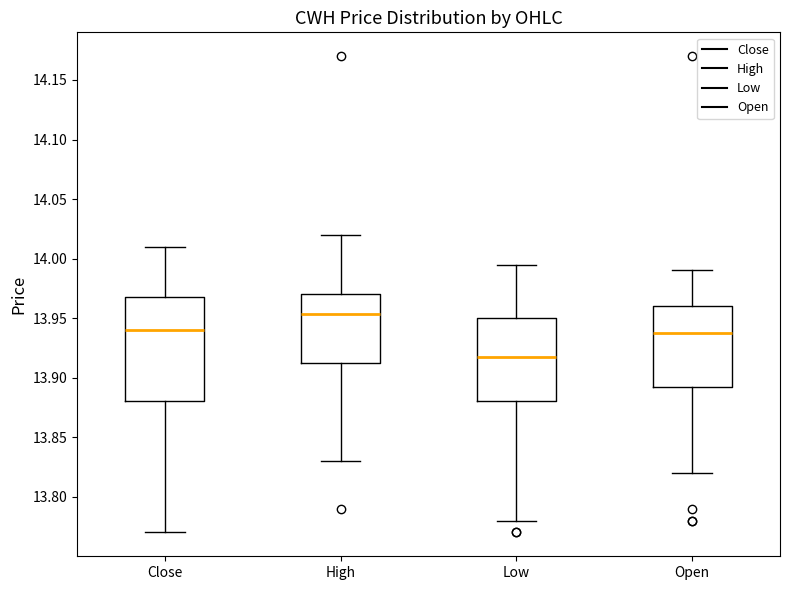

Reading left to right, transcribe this box plot: for each box, give where its median line is, the range the box spans, and where its two whiskers end, as read against the y-axis. The values are not printed on the chart, so give them approximately, as read against the axis.

Close: median 13.940, box 13.880 to 13.970, whiskers 13.770 to 14.010
High: median 13.955, box 13.910 to 13.970, whiskers 13.830 to 14.020
Low: median 13.920, box 13.880 to 13.950, whiskers 13.780 to 13.995
Open: median 13.940, box 13.895 to 13.960, whiskers 13.820 to 13.990